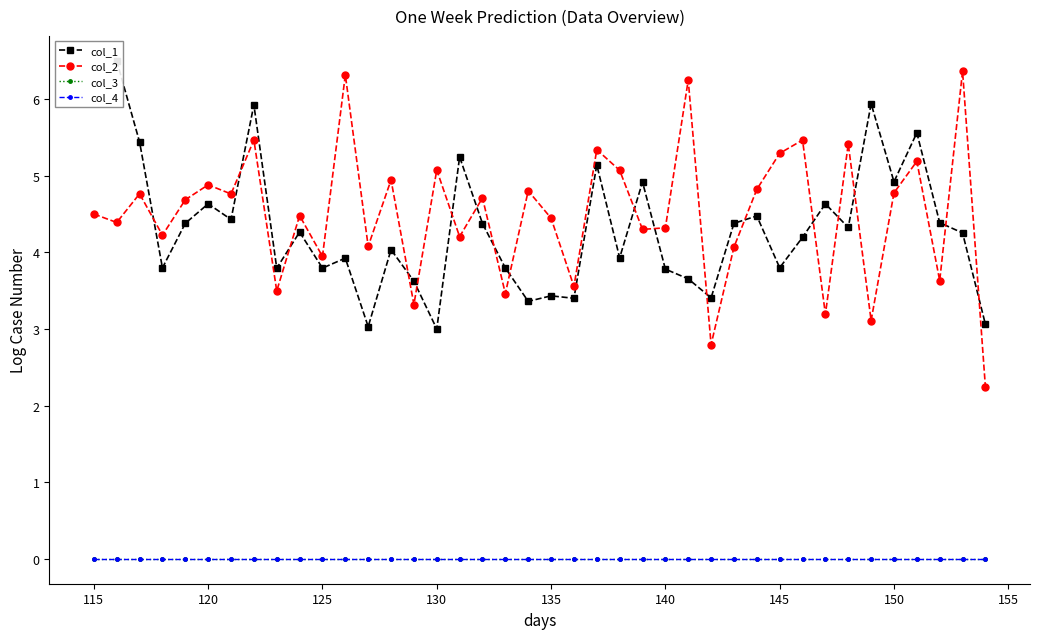

What is the value of the col_1 point at the 7th from the left?

4.4